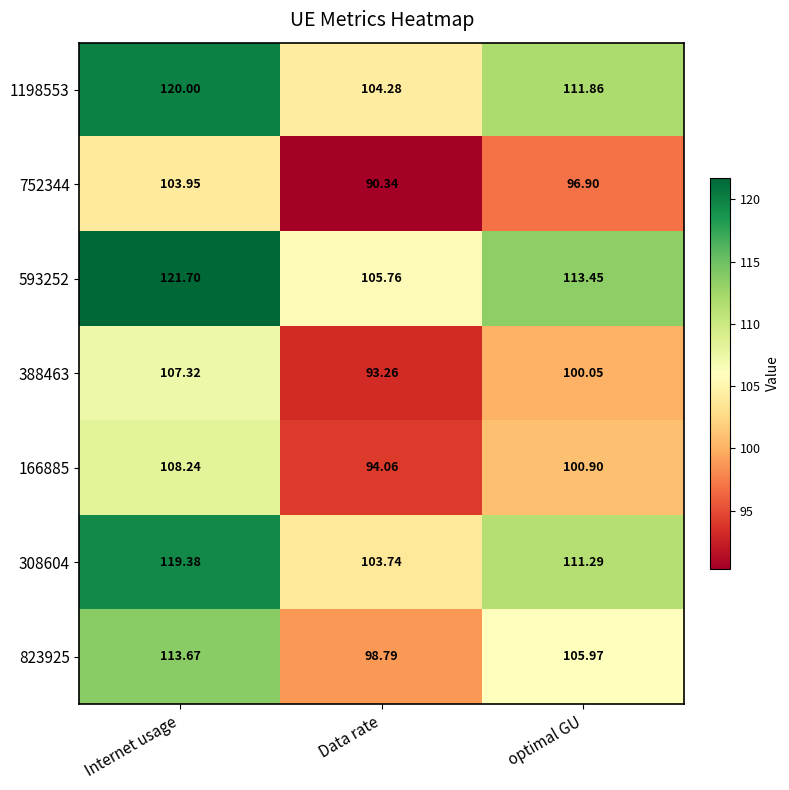

How many values in the 1198553 series are below 111?

1